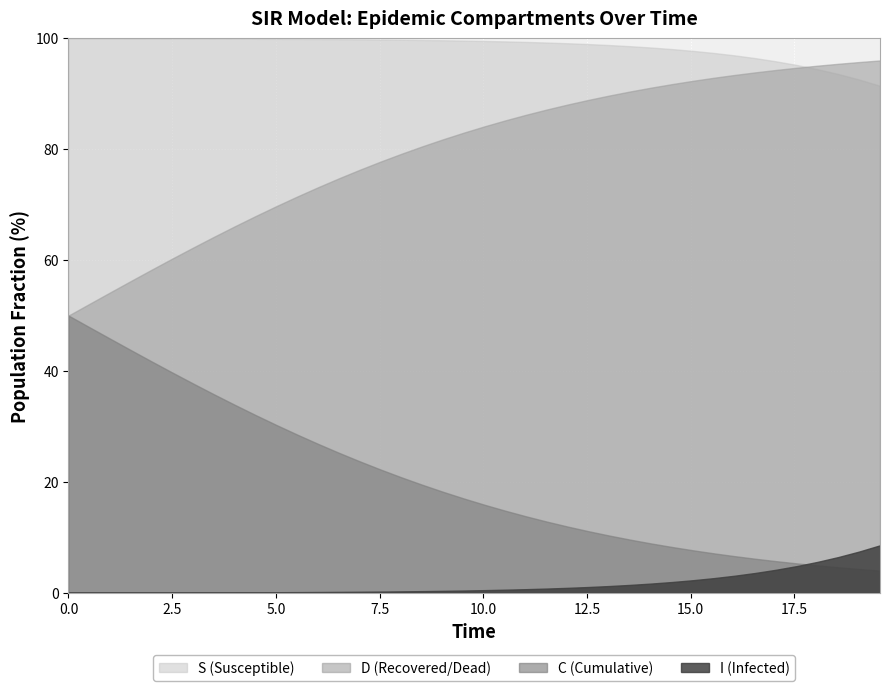

True or false: I has more than 1 interior local peaks.

False